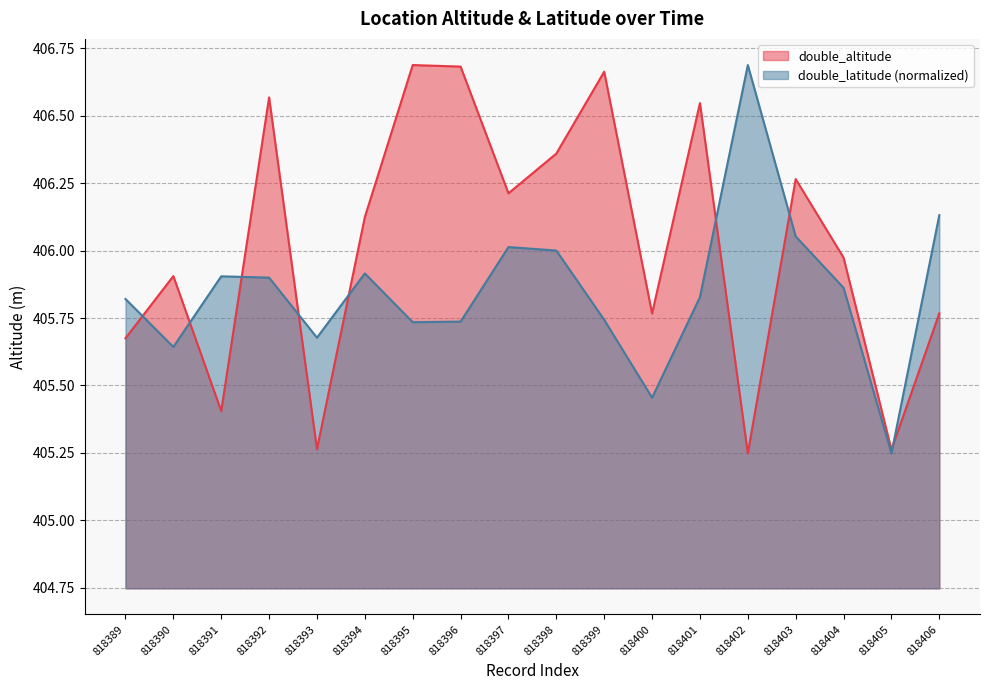

What is the difference between the maximum and minimum values in the double_latitude series?

1.4